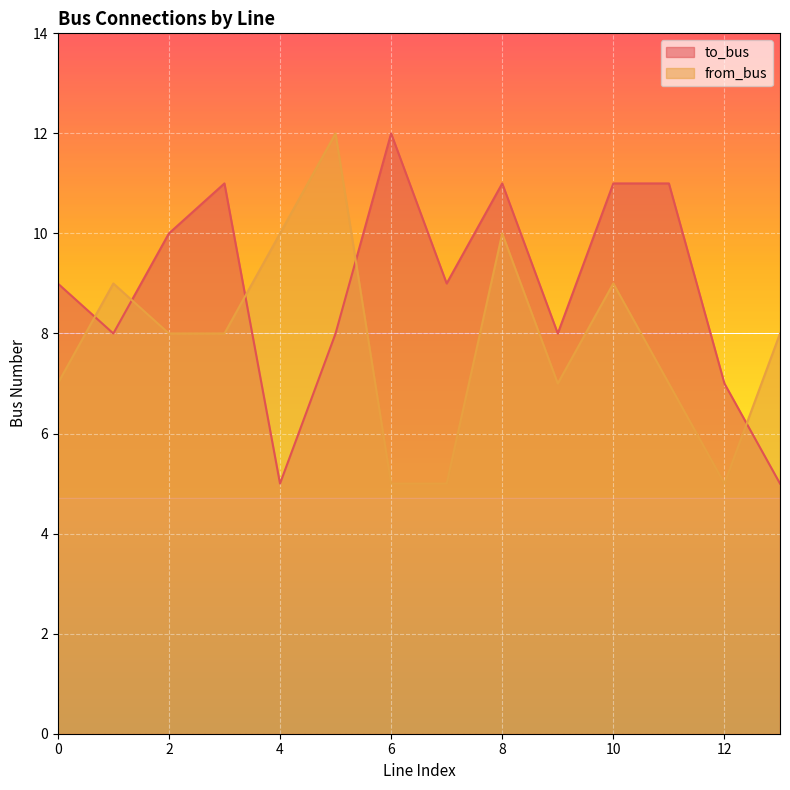

The to_bus series shows 12 at 6. True or false?

True